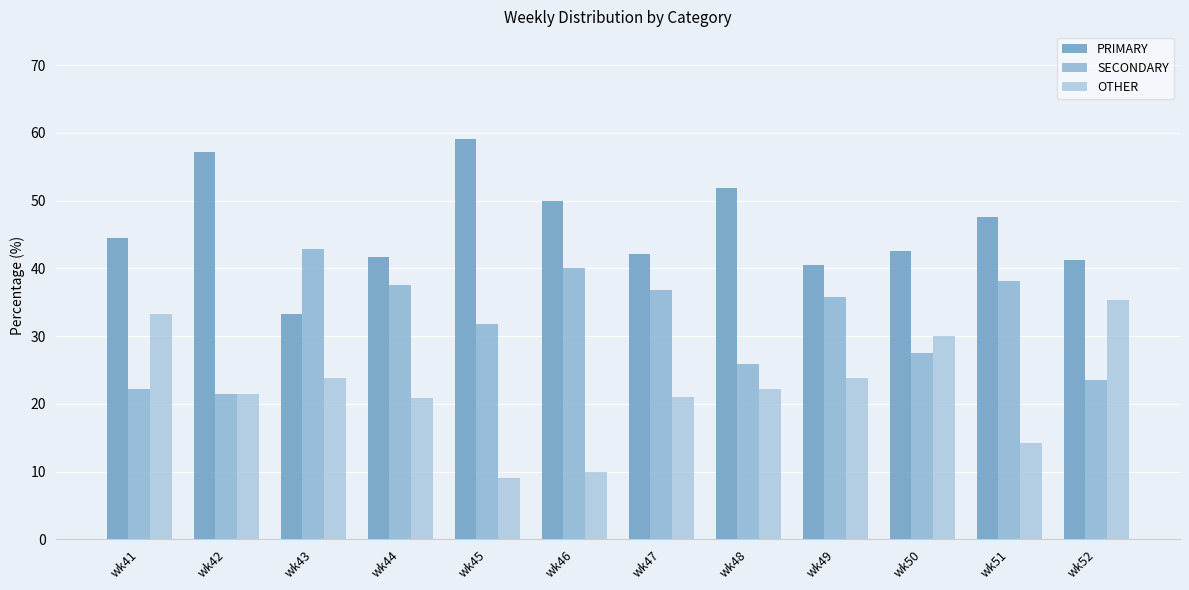

Which category has the lowest value across all series?

wk45